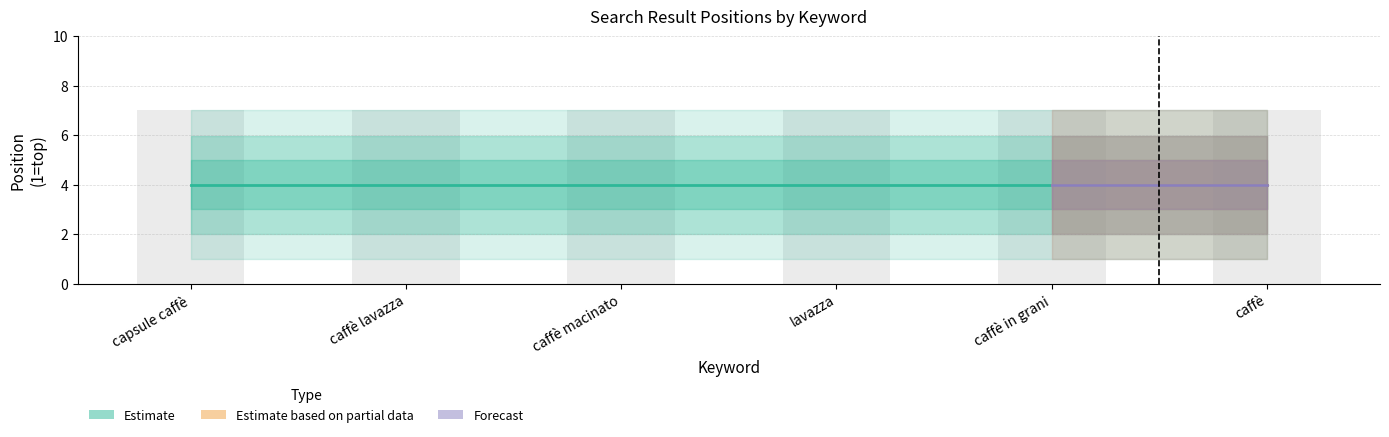

What is the sum of the caffè lavazza values at caffè macinato and lavazza?

7